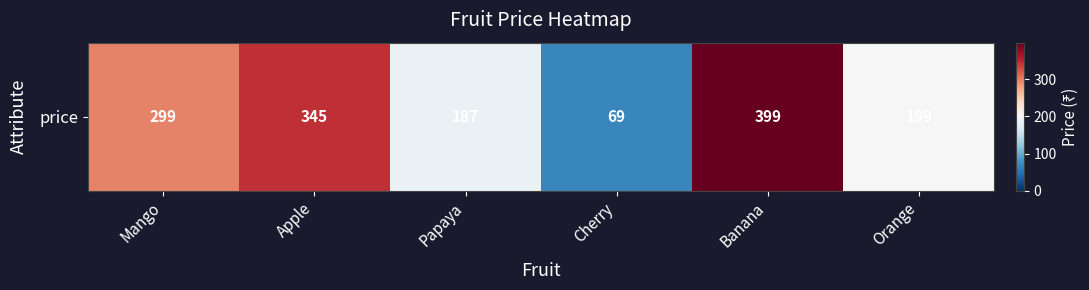

Which category has the highest value across all series?

Banana